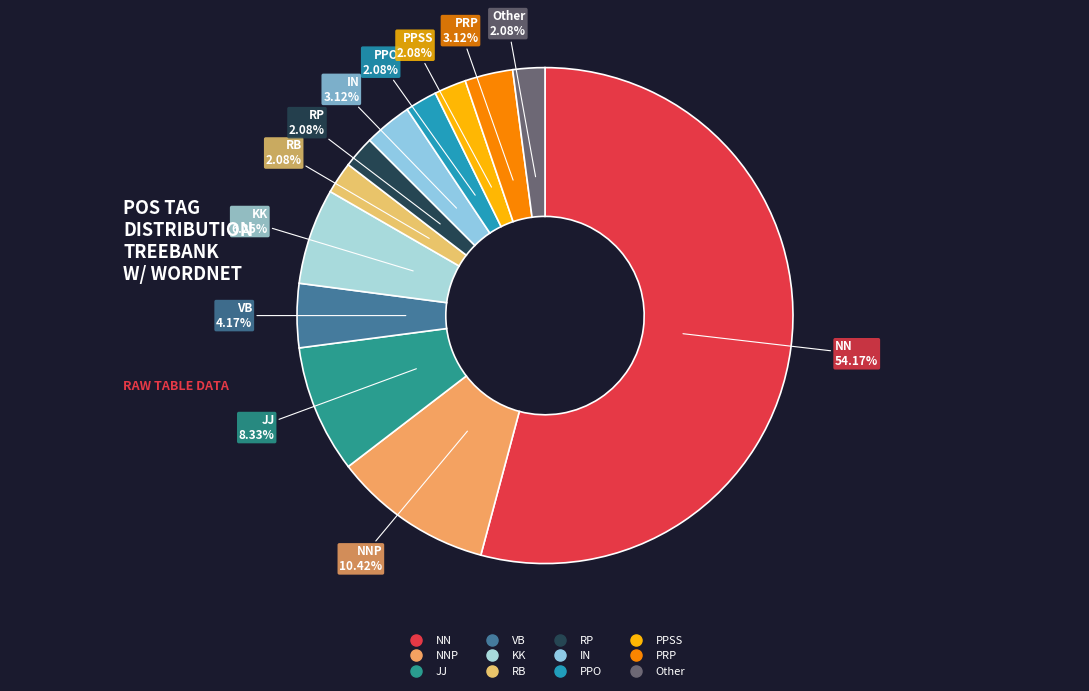

Which slice is the largest?

NN